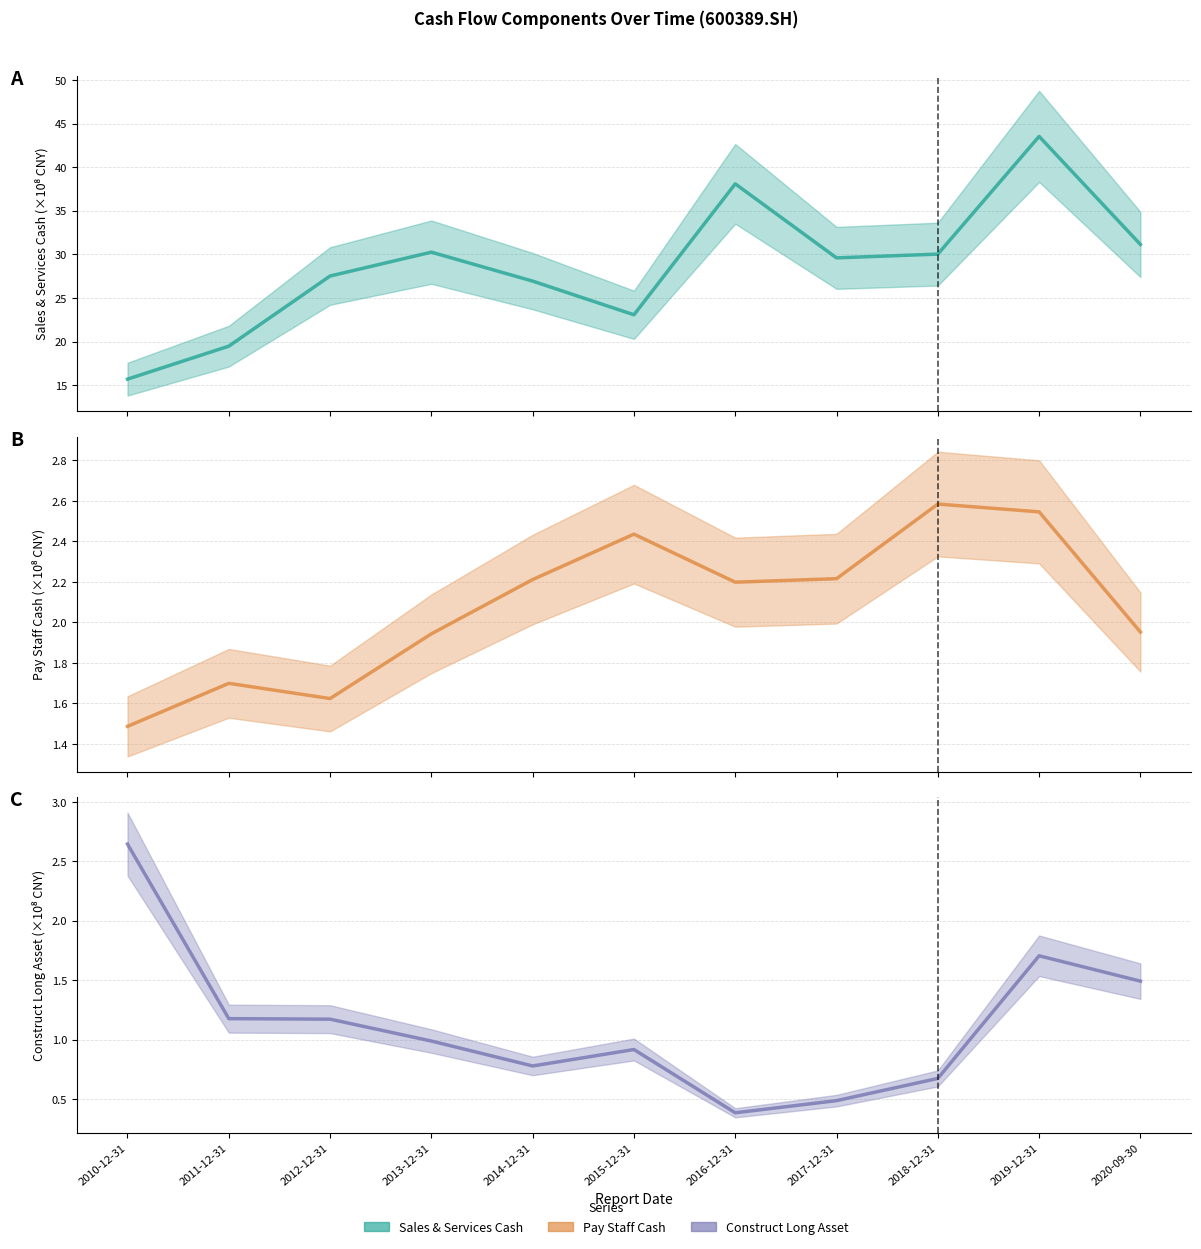

Is the value of SALES_SERVICES at 2013-12-31 greater than the value of PAY_STAFF_CASH at 2013-12-31?

Yes